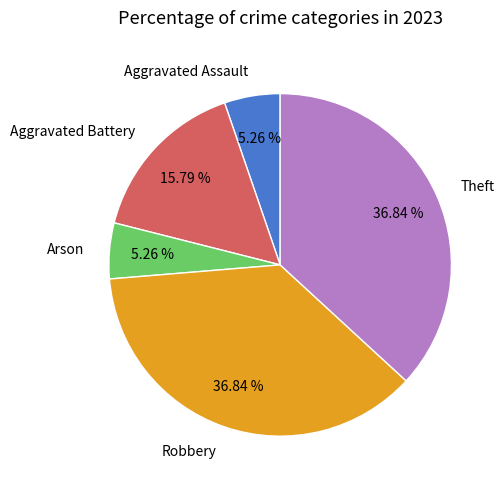

To the nearest percent, what is the average slice percentage?

20%